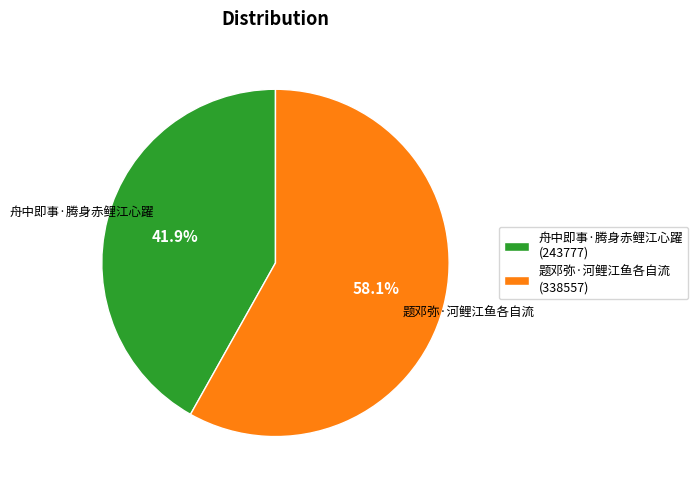

To the nearest percent, what portion does 舟中即事·腾身赤鲤江心躍 represent?

42%